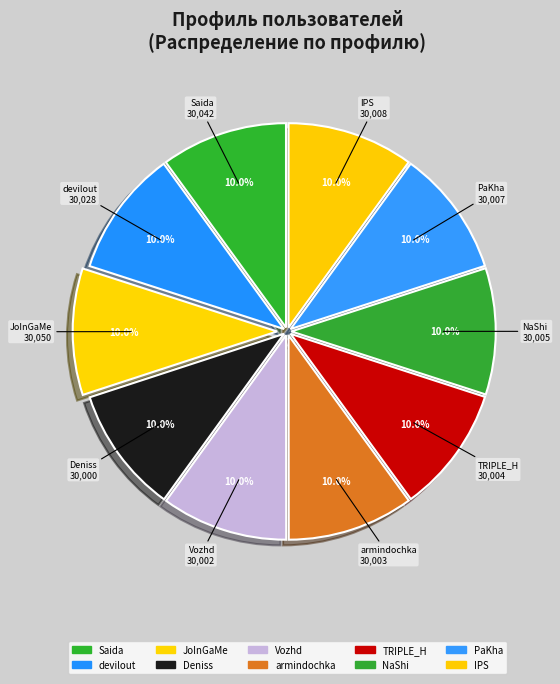

Count the number of slices in the pie.

10